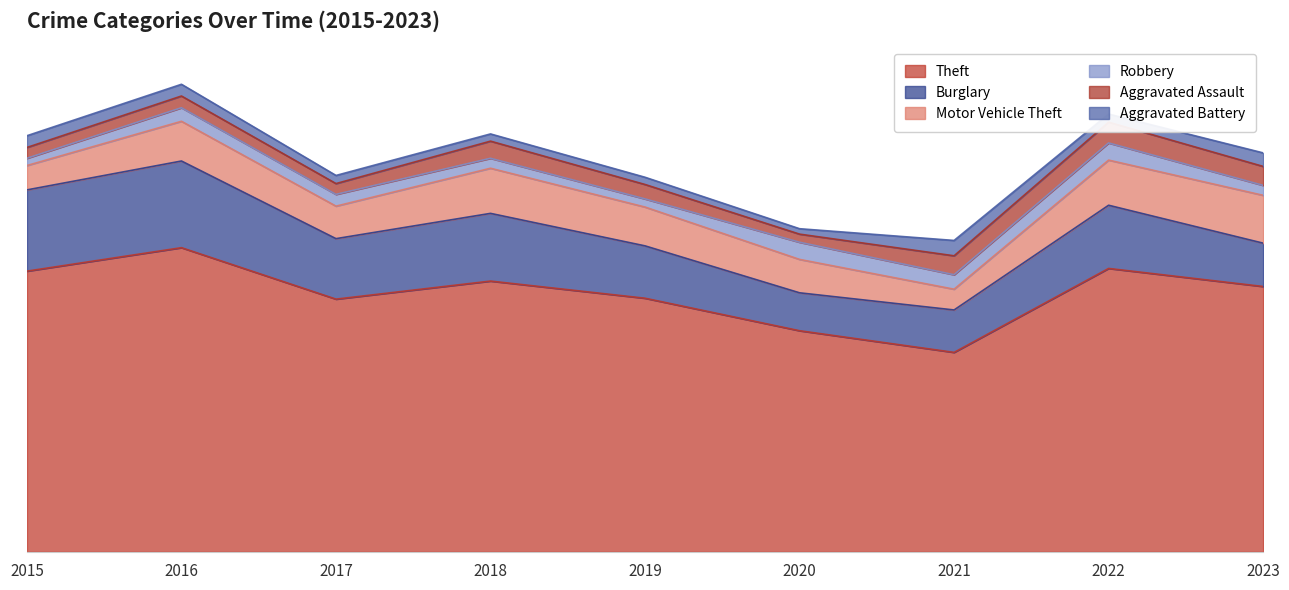

The value of Theft at 2018 is 100. True or false?

False